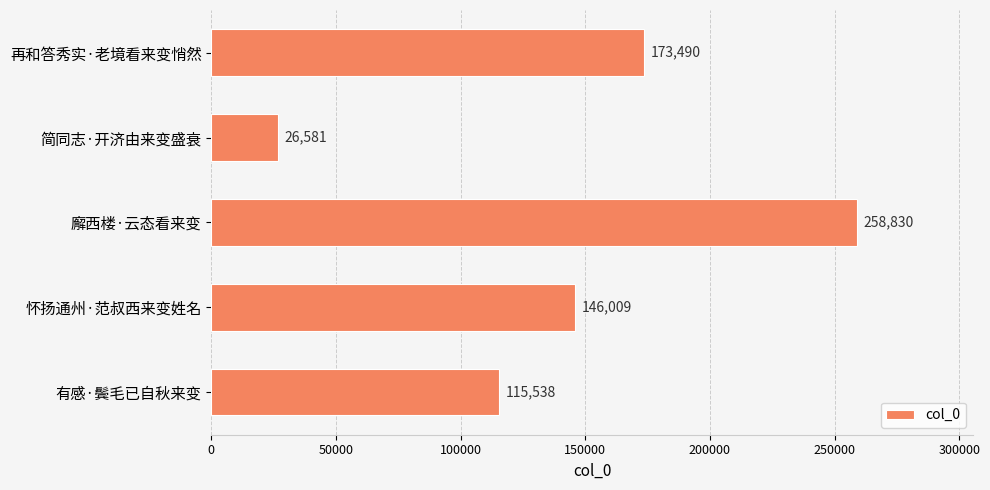

Reading top to bottom, extract all data points from this chart.

173490	26581	258830	146009	115538